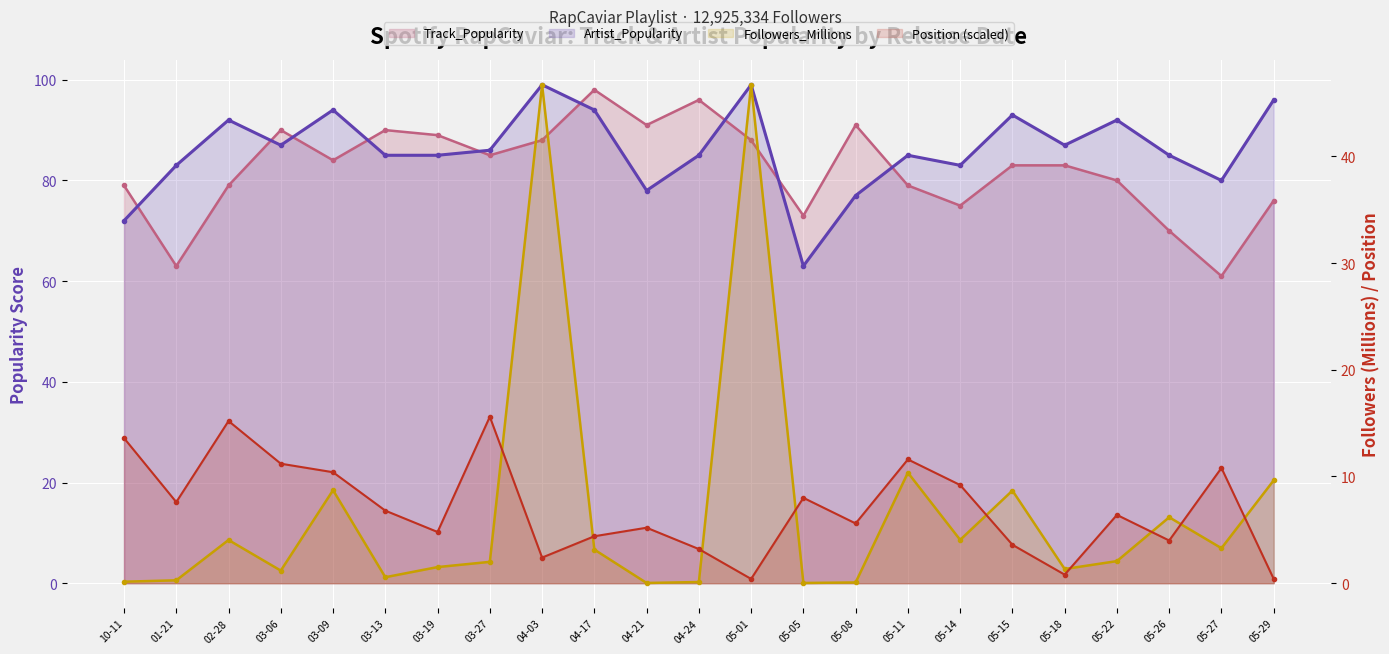

The Artist_Popularity series shows 50.5 at 05-15. True or false?

False